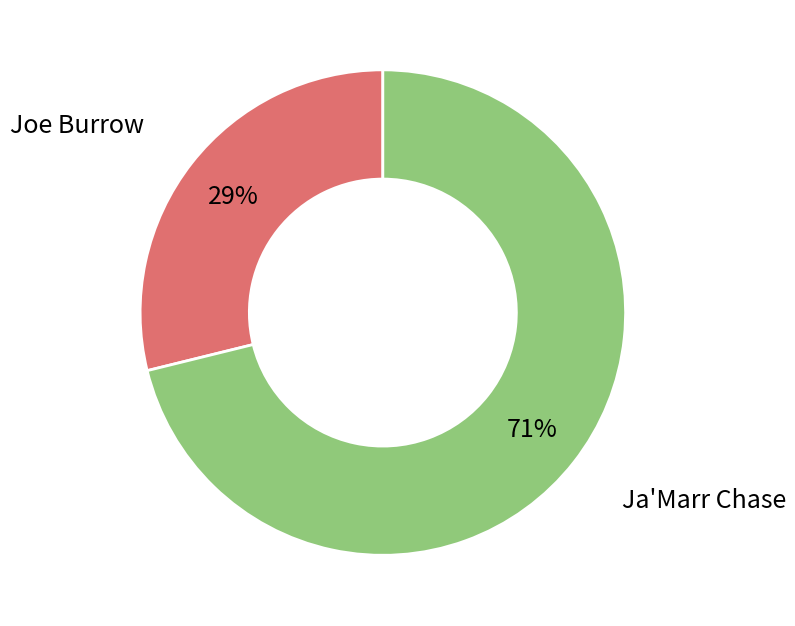

What is the ratio of the value at Joe Burrow to the value at Ja'Marr Chase?

0.4